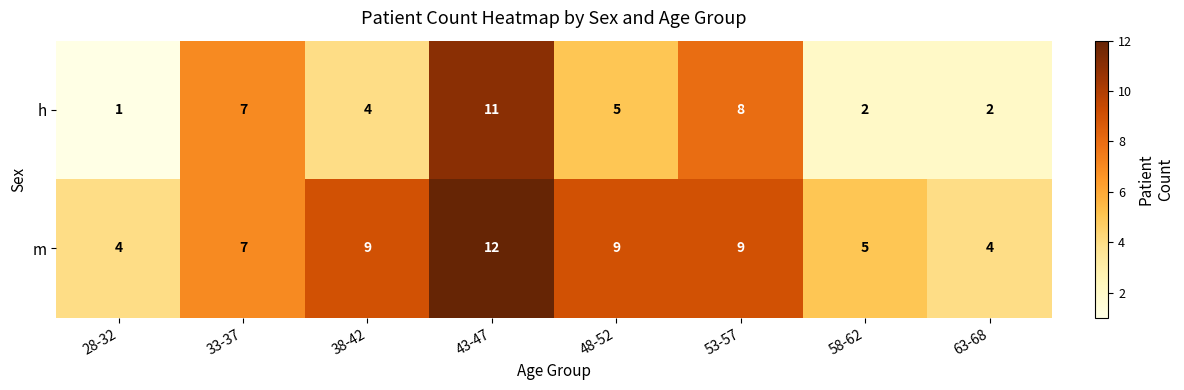

At which label does h first exceed 5?

33-37